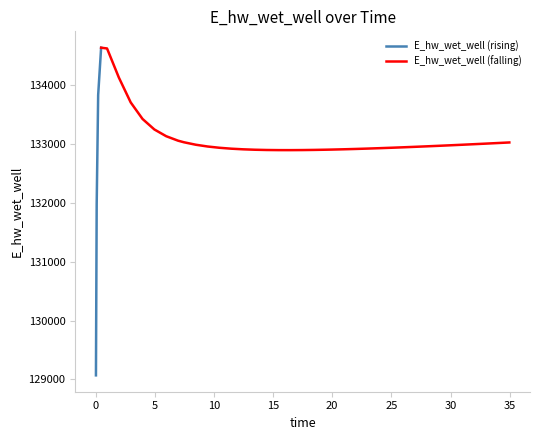

True or false: the data has more than 2 interior local peaks.

False